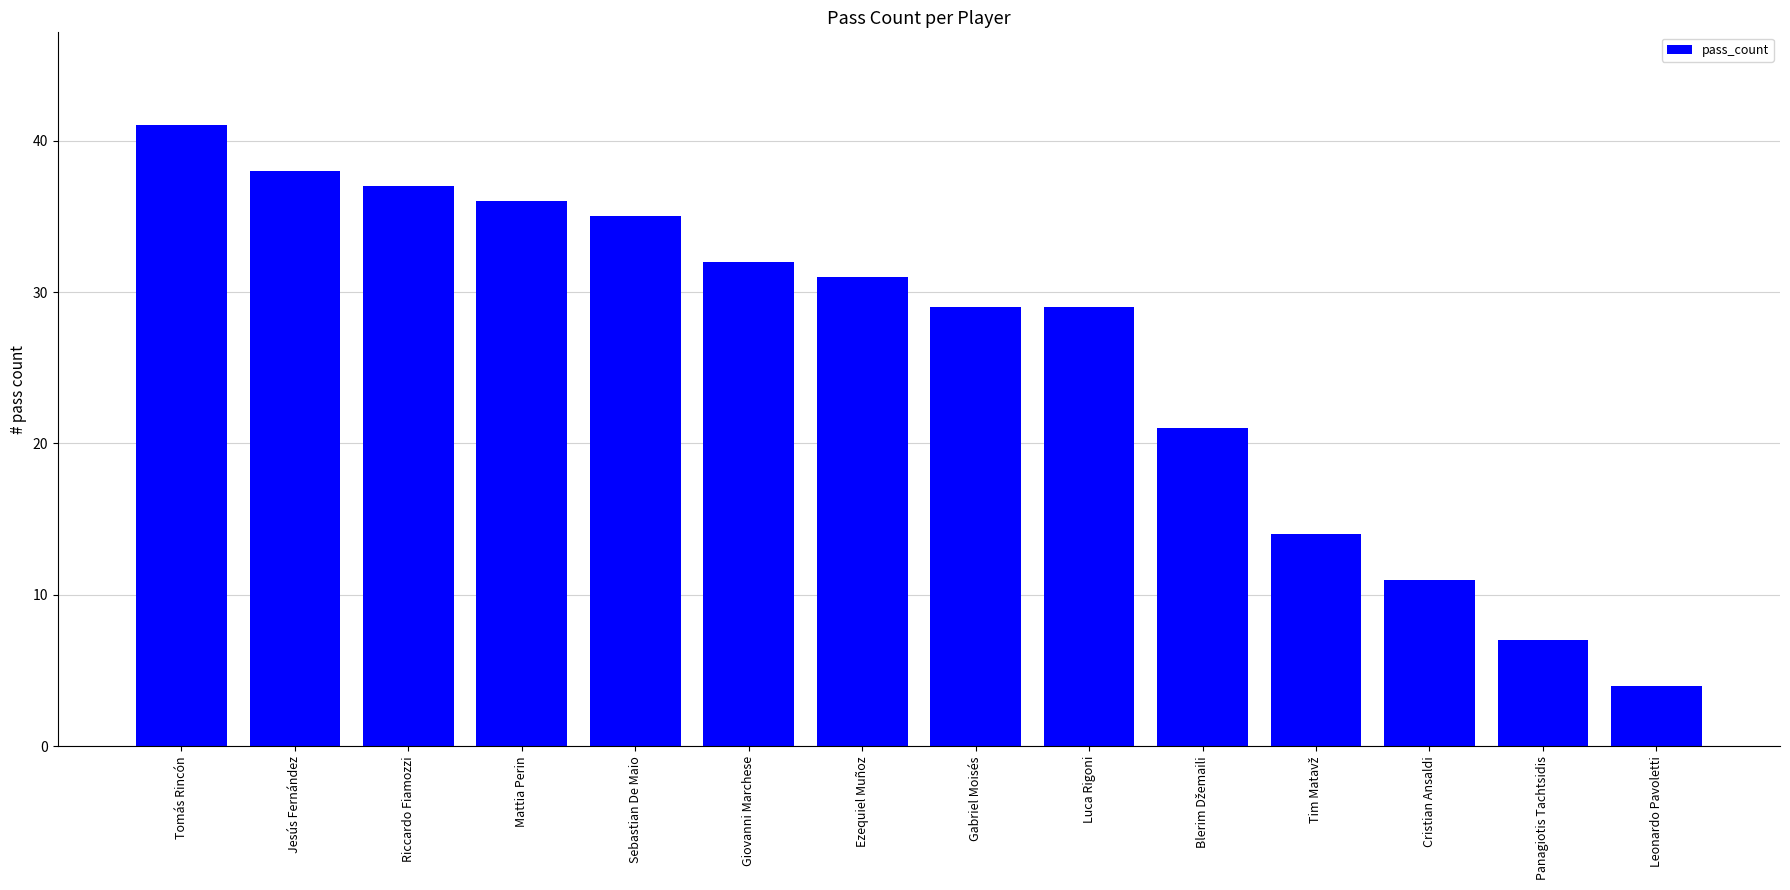

True or false: the data shows 32 at Giovanni Marchese.

True